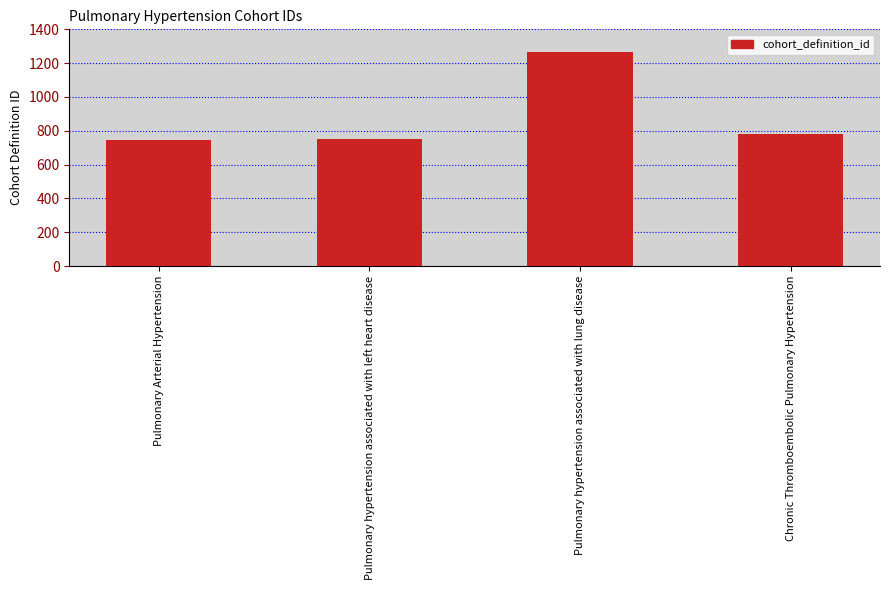

Count the number of data series in this chart.

1